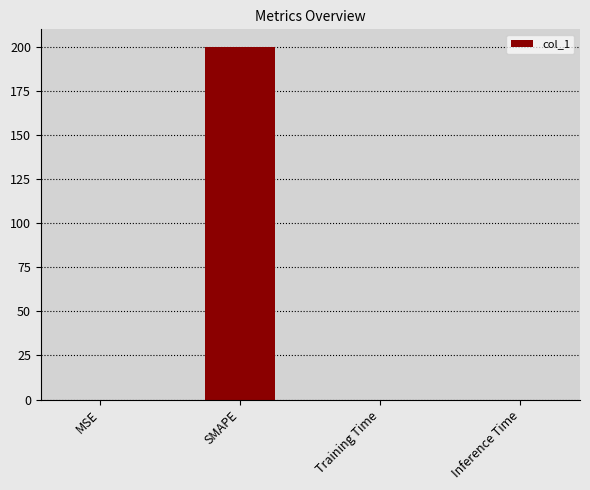

What is the sum of all values?

200.0